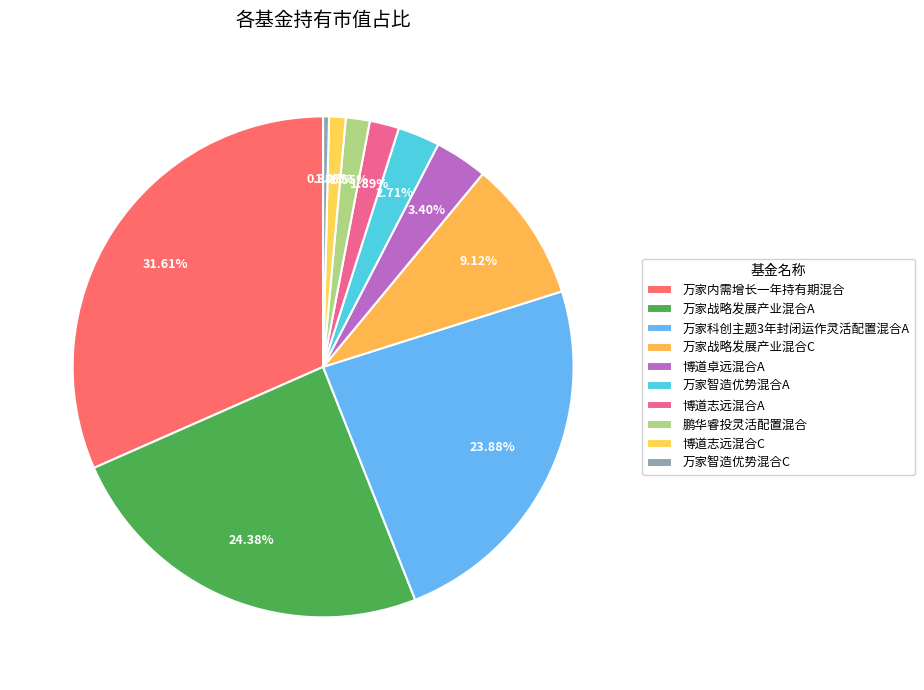

Count the number of slices in the pie.

10